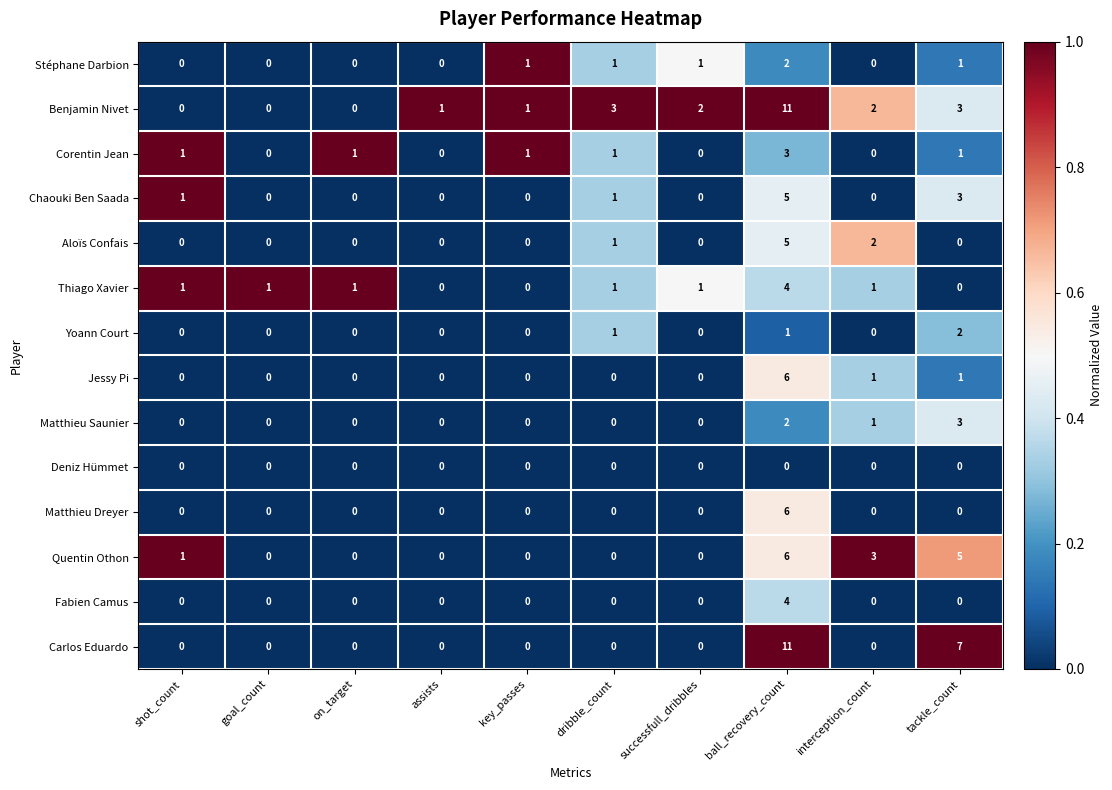

How many Stéphane Darbion values are between 0 and 1?

9